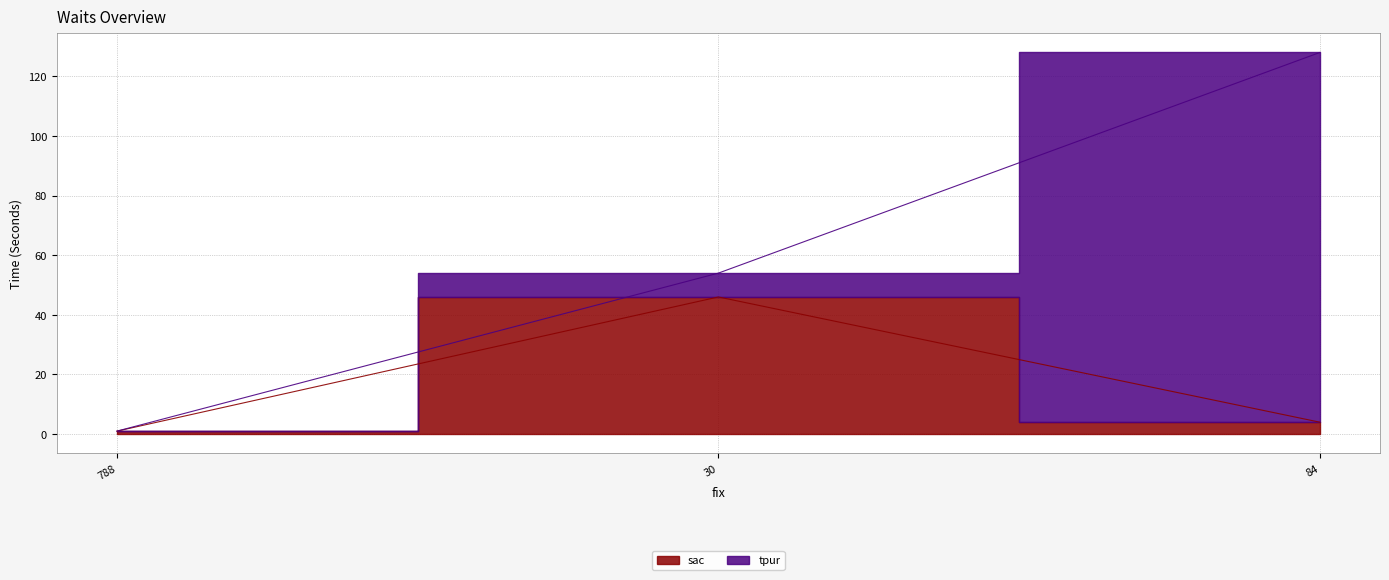

List the labels in order of value, largest first.

30, 84, 788